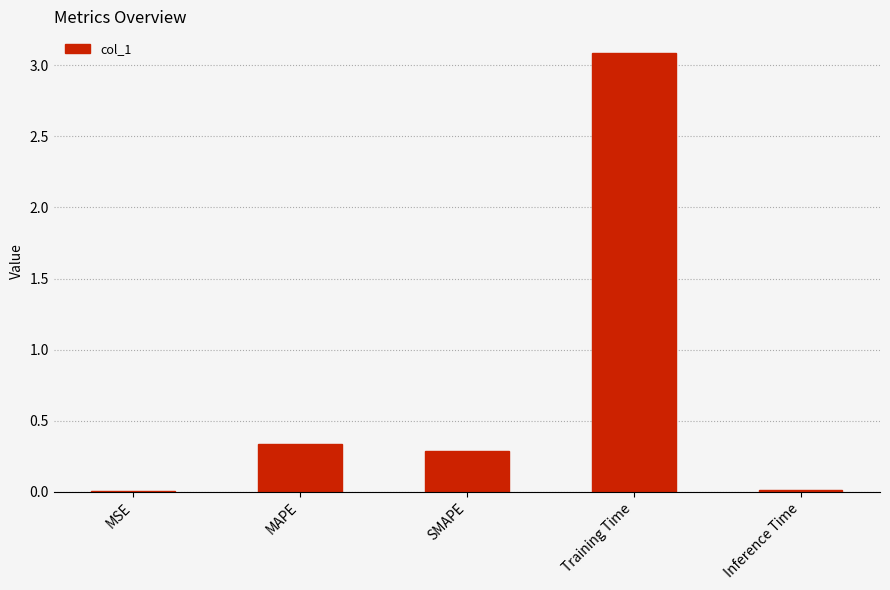

What is the sum of all values?

3.7